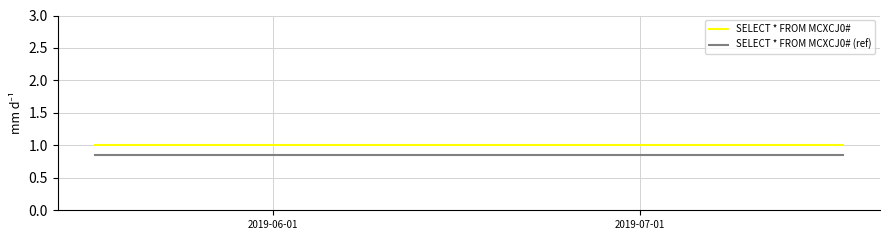

Which series has the largest total across all categories?

SELECT * FROM MCXCJ0#